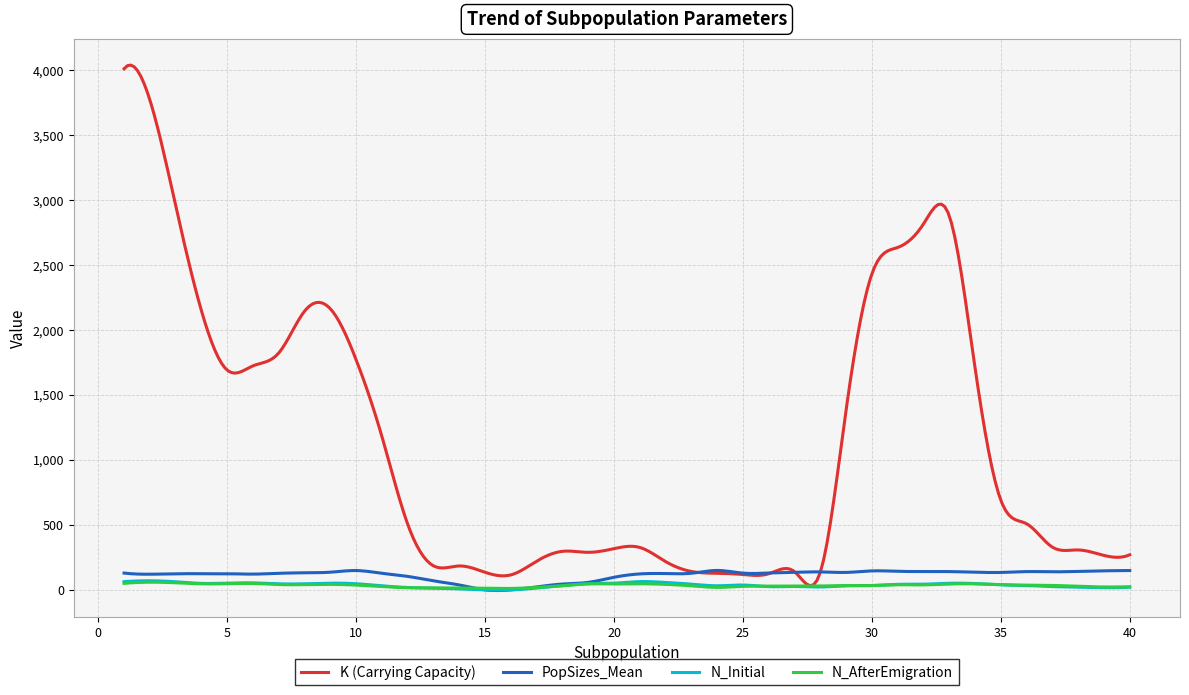

Which series has the largest range (max minus min)?

K (Carrying Capacity)